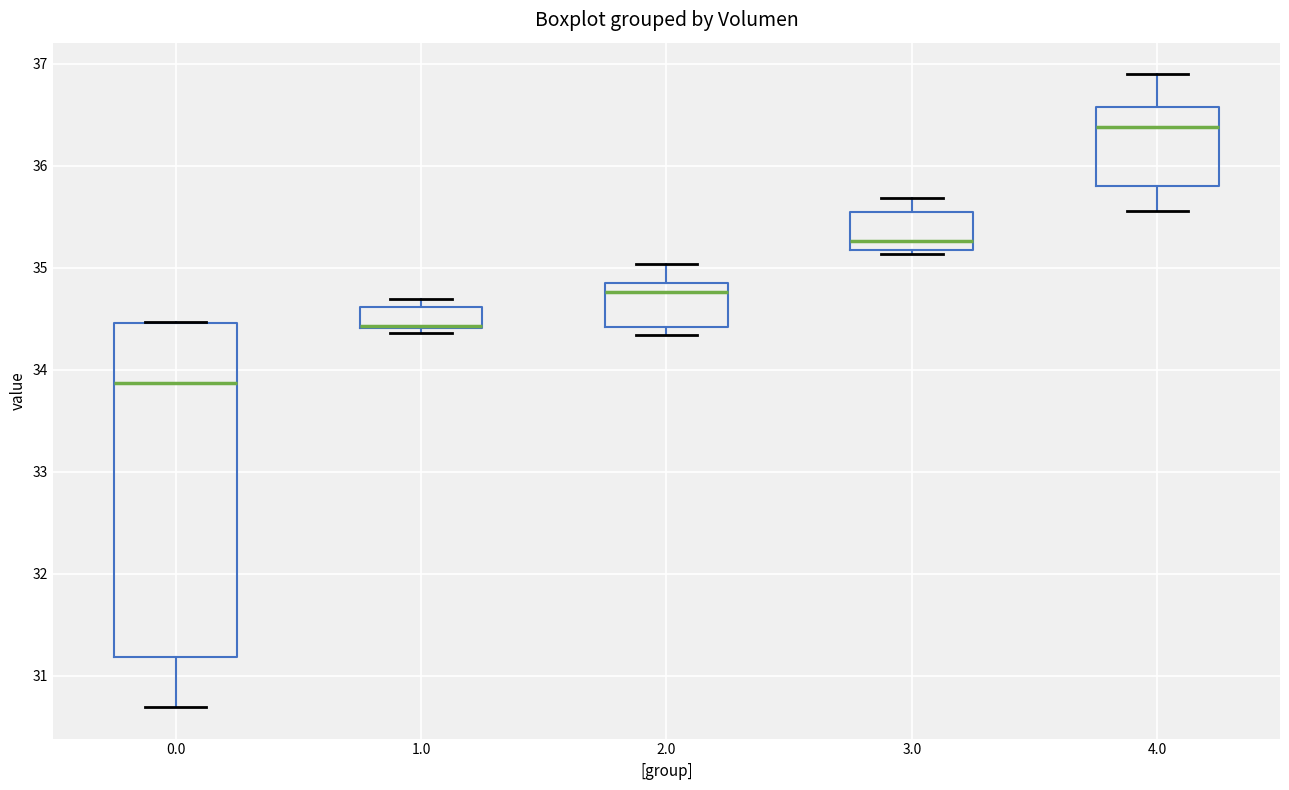

Reading left to right, transcribe this box plot: for each box, give where its median line is, the range the box spans, and where its two whiskers end, as read against the y-axis. The values are not printed on the chart, so give them approximately, as read against the axis.

0.0: median 33.9, box 31.2 to 34.5, whiskers 30.7 to 34.5
1.0: median 34.4 (drawn on the box's lower edge), box 34.4 to 34.6, whiskers 34.4 (just below the box's lower edge) to 34.7
2.0: median 34.8, box 34.4 to 34.9, whiskers 34.3 to 35.0
3.0: median 35.3, box 35.2 to 35.5, whiskers 35.1 to 35.7
4.0: median 36.4, box 35.8 to 36.6, whiskers 35.6 to 36.9